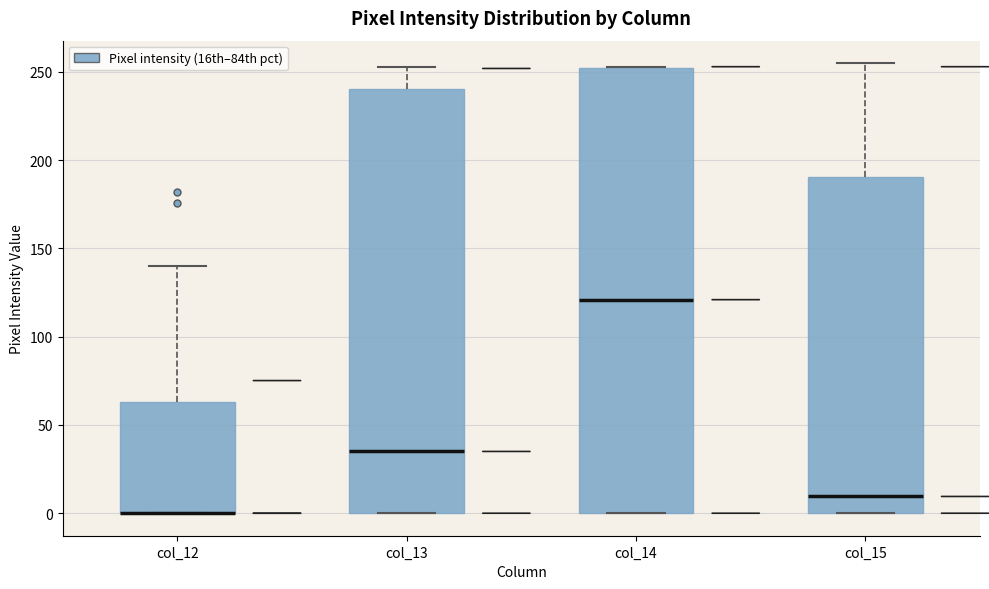

Where does the upper whisker of the box for col_15 end on the y-axis? The values are not printed on the chart, so give them approximately, as read against the axis.

255